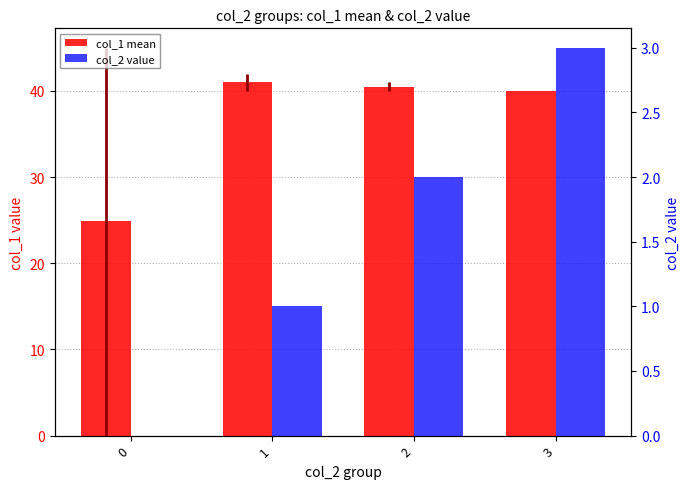

Between 1 and 0, which is larger?

1